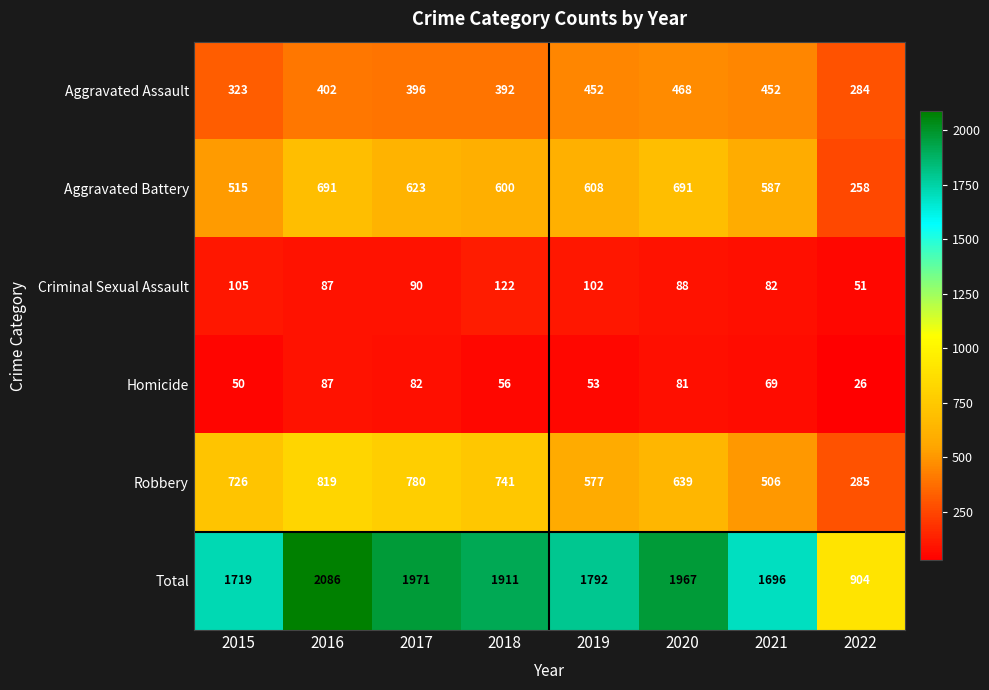

What is the average value of the Criminal Sexual Assault series?

91